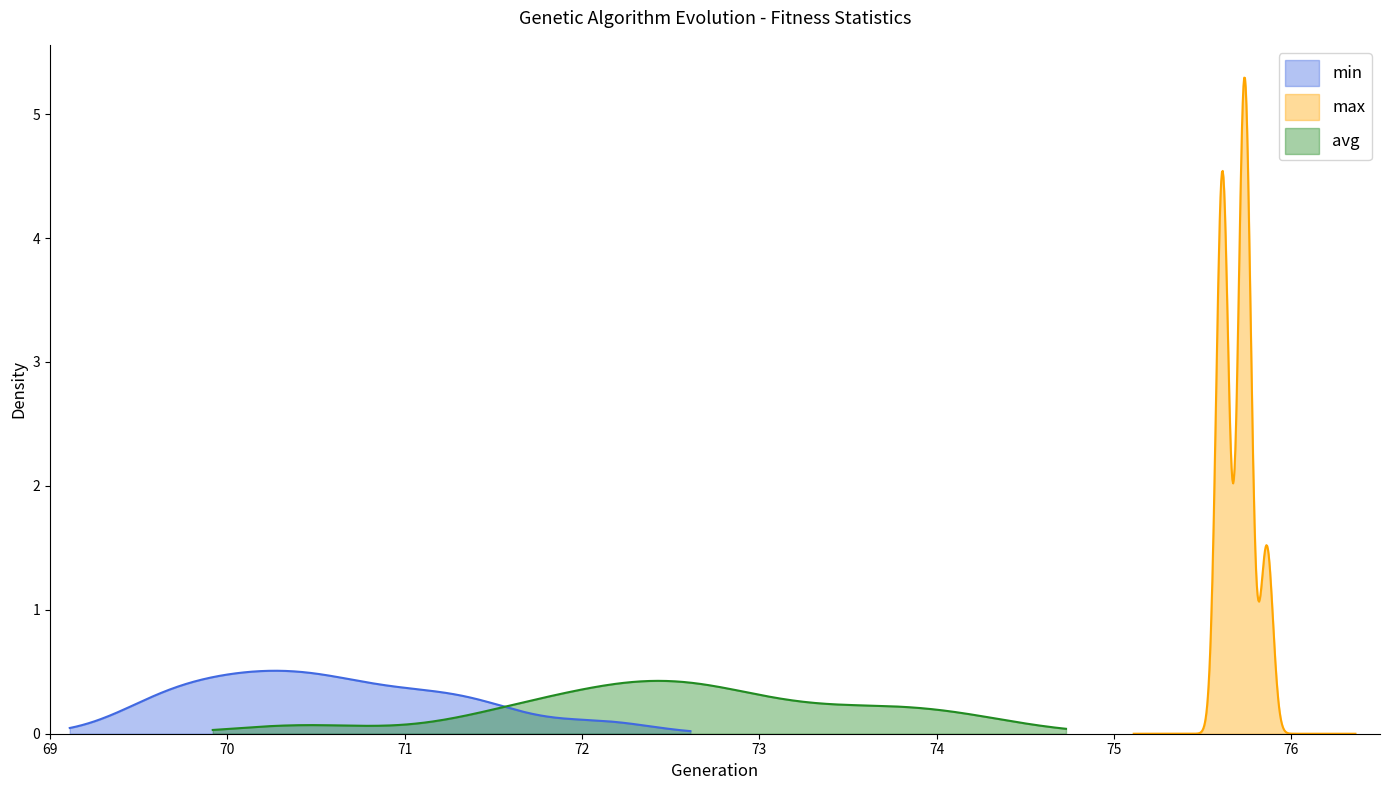

What is the value of the avg point at the 4th from the left?

73.4